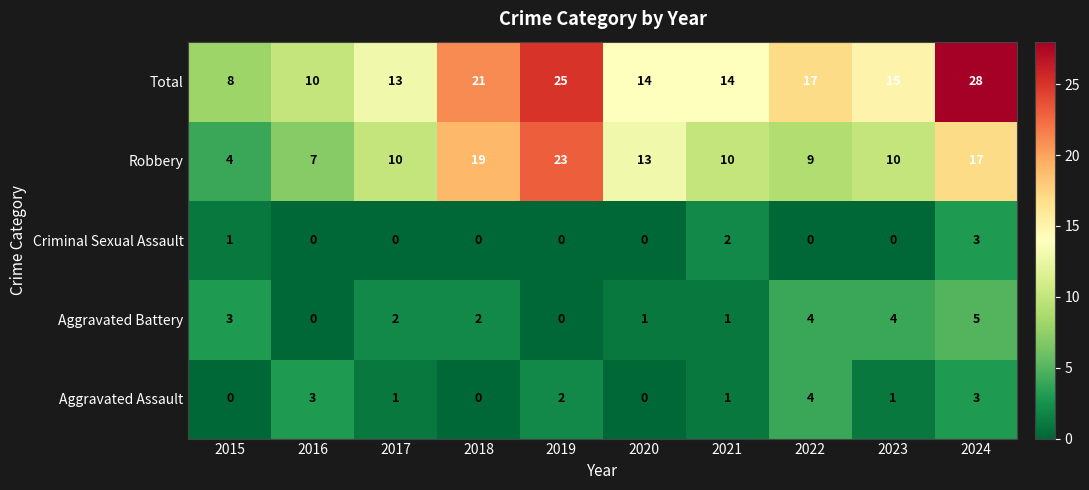

How many data points in Robbery are less than 10?

3